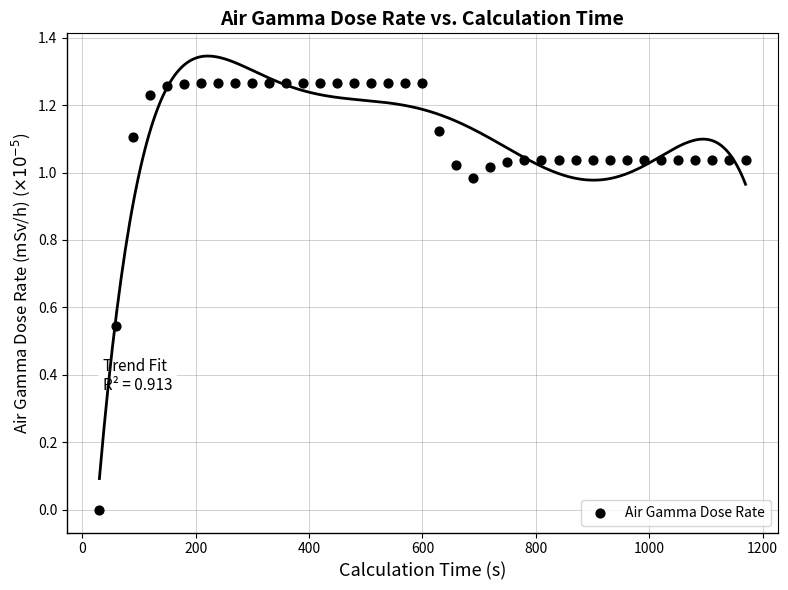

What is the range of X values (max minus min)?

1140.0